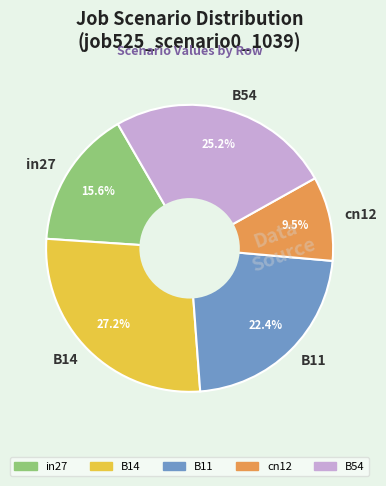

Rank the categories by value from lowest to highest.

cn12, in27, B11, B54, B14